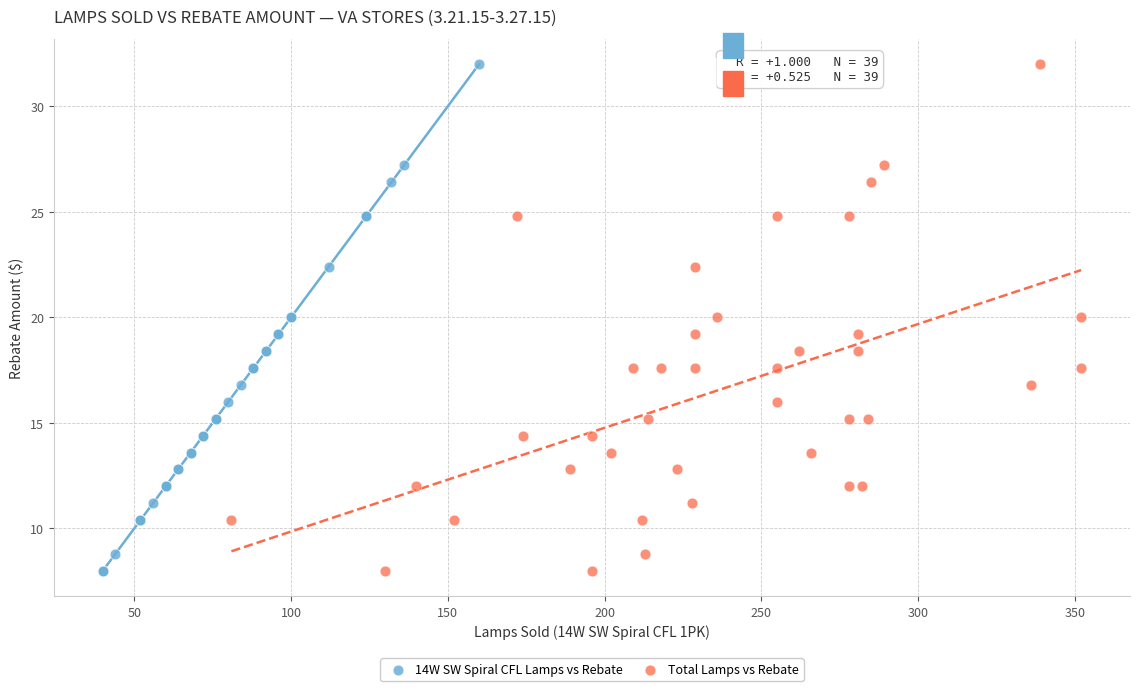

What are all the series names shown in the legend?

14W SW Spiral CFL Lamps vs Rebate, Total Lamps vs Rebate